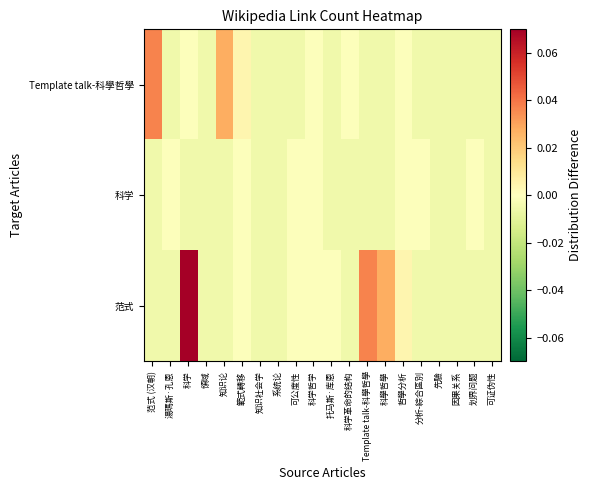

Reading left to right, extract all data points from this chart.

范式: 范式 (汉朝)=-0.0	湯瑪斯·孔恩=-0.0	科学=0.1	領域=-0.0	知识论=-0.0	範式轉移=-0.0	知识社会学=-0.0	系统论=-0.0	可公度性=-0.0	科学哲学=-0.0	托马斯·库恩=-0.0	科学革命的结构=-0.0	Template talk-科學哲學=0.0	科學哲學=0.0	哲學分析=0.0	分析-綜合區別=-0.0	先驗=-0.0	因果关系=-0.0	划界问题=-0.0	可证伪性=-0.0
科学: 范式 (汉朝)=-0.0	湯瑪斯·孔恩=-0.0	科学=-0.0	領域=-0.0	知识论=-0.0	範式轉移=-0.0	知识社会学=-0.0	系统论=-0.0	可公度性=-0.0	科学哲学=-0.0	托马斯·库恩=-0.0	科学革命的结构=-0.0	Template talk-科學哲學=-0.0	科學哲學=-0.0	哲學分析=-0.0	分析-綜合區別=-0.0	先驗=-0.0	因果关系=-0.0	划界问题=-0.0	可证伪性=-0.0
Template talk-科學哲學: 范式 (汉朝)=0.0	湯瑪斯·孔恩=-0.0	科学=-0.0	領域=-0.0	知识论=0.0	範式轉移=0.0	知识社会学=-0.0	系统论=-0.0	可公度性=-0.0	科学哲学=-0.0	托马斯·库恩=-0.0	科学革命的结构=-0.0	Template talk-科學哲學=-0.0	科學哲學=-0.0	哲學分析=-0.0	分析-綜合區別=-0.0	先驗=-0.0	因果关系=-0.0	划界问题=-0.0	可证伪性=-0.0